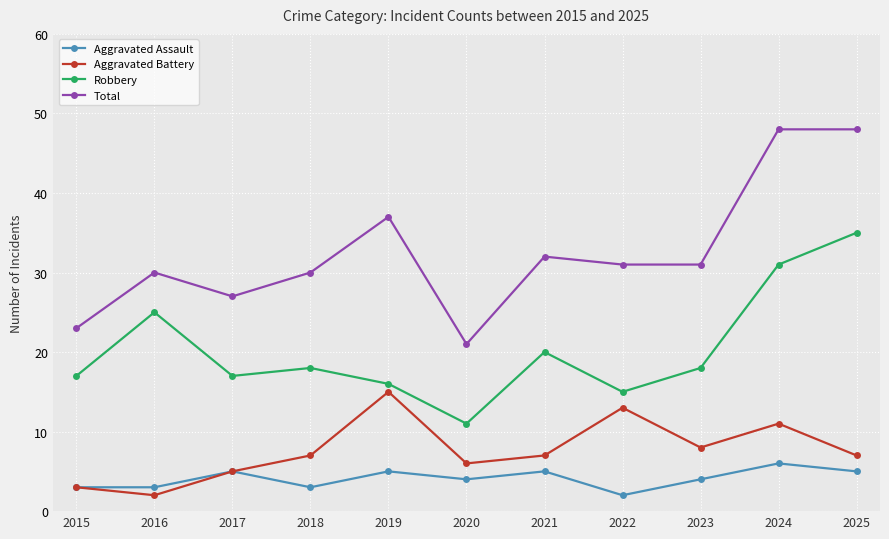

Reading right to left, what are all the values shown in this chart?

Aggravated Assault: 2025=5	2024=6	2023=4	2022=2	2021=5	2020=4	2019=5	2018=3	2017=5	2016=3	2015=3
Aggravated Battery: 2025=7	2024=11	2023=8	2022=13	2021=7	2020=6	2019=15	2018=7	2017=5	2016=2	2015=3
Robbery: 2025=35	2024=31	2023=18	2022=15	2021=20	2020=11	2019=16	2018=18	2017=17	2016=25	2015=17
Total: 2025=48	2024=48	2023=31	2022=31	2021=32	2020=21	2019=37	2018=30	2017=27	2016=30	2015=23